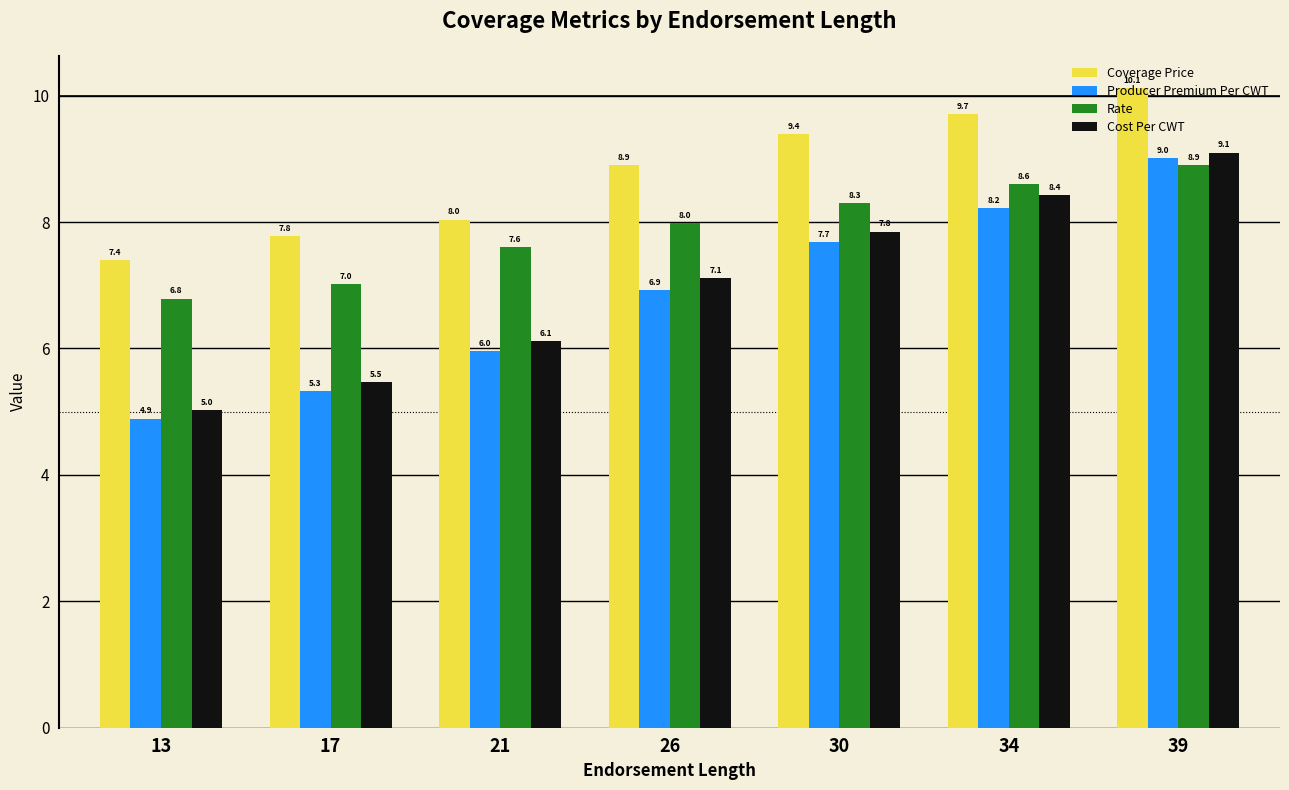

What is the lowest value of the Producer Premium Per CWT series?

4.9